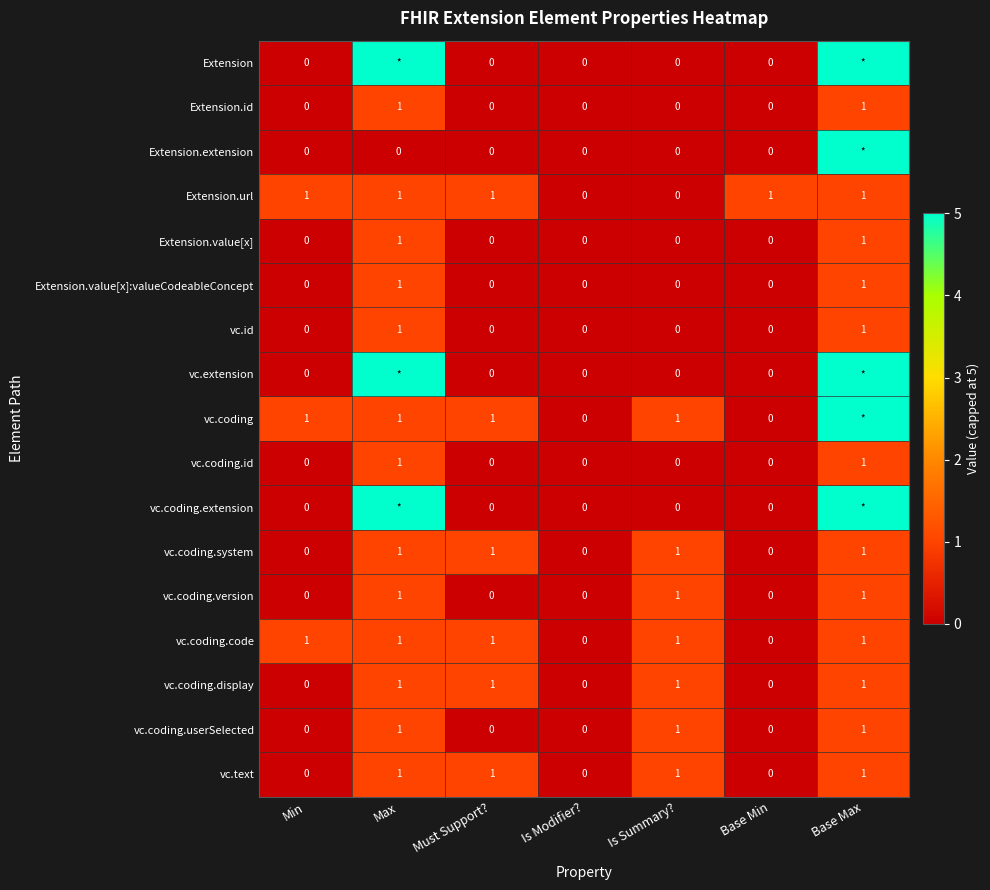

Is it true that vc.coding.code equals 1 at Min?

True